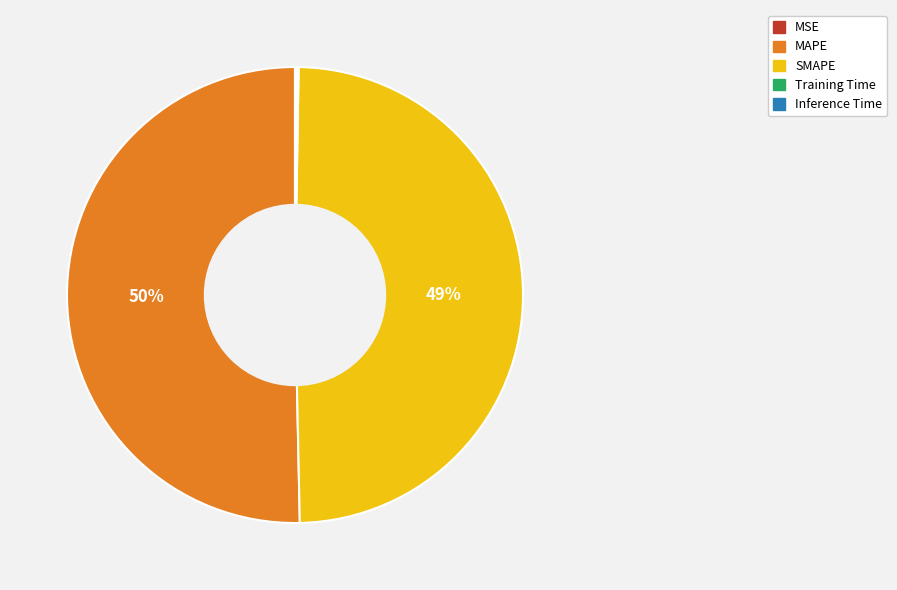

Which slice represents more than half of the pie?

MAPE